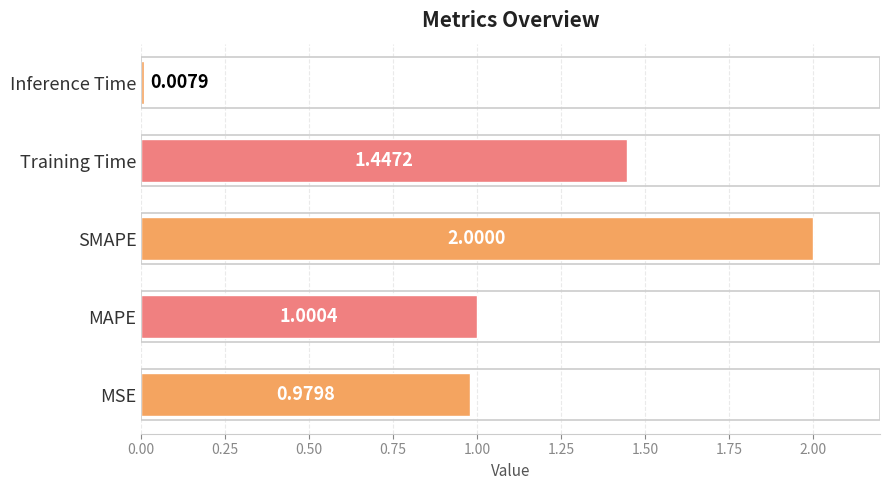

Rank the categories by value from highest to lowest.

SMAPE, Training Time, MAPE, MSE, Inference Time